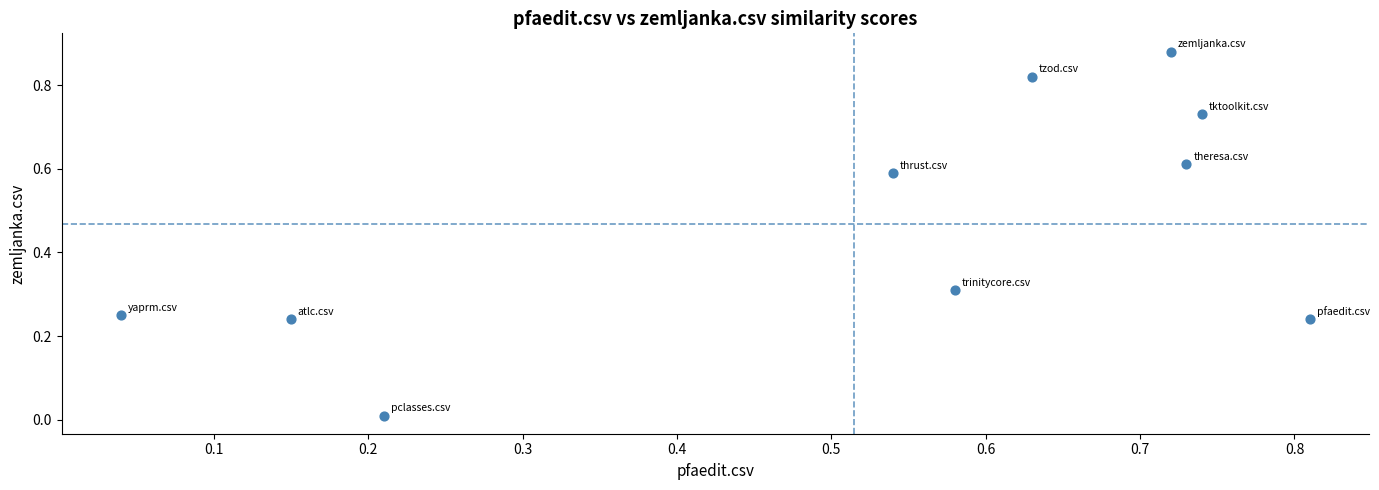

What is the average Y value?

0.5